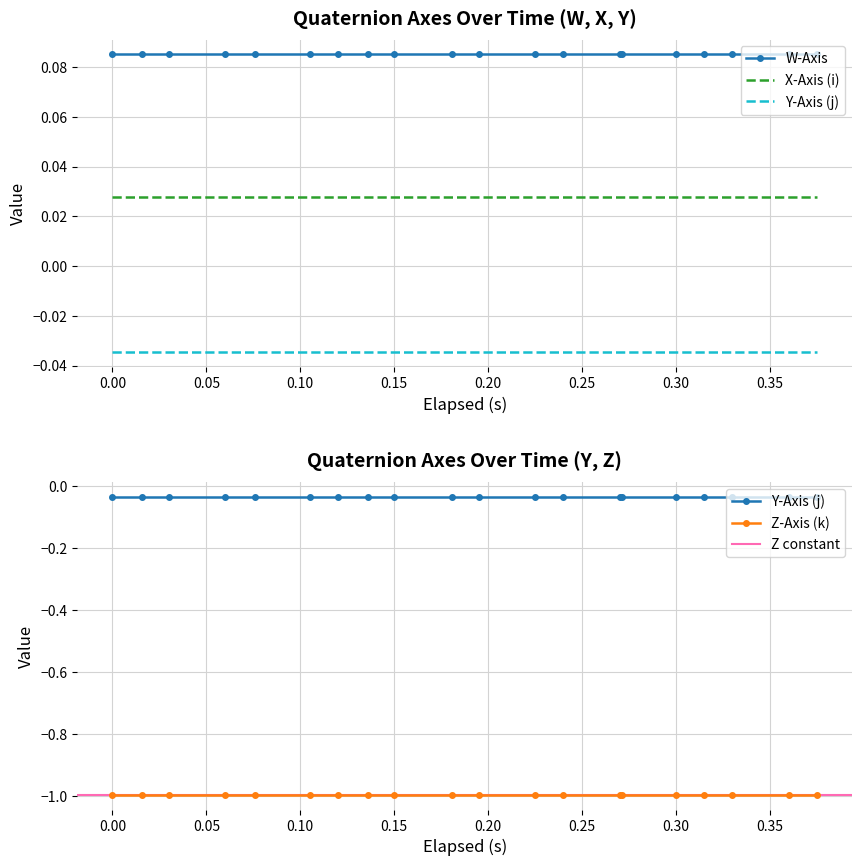

True or false: Z-Axis (k) and elapsed intersect in this chart.

False